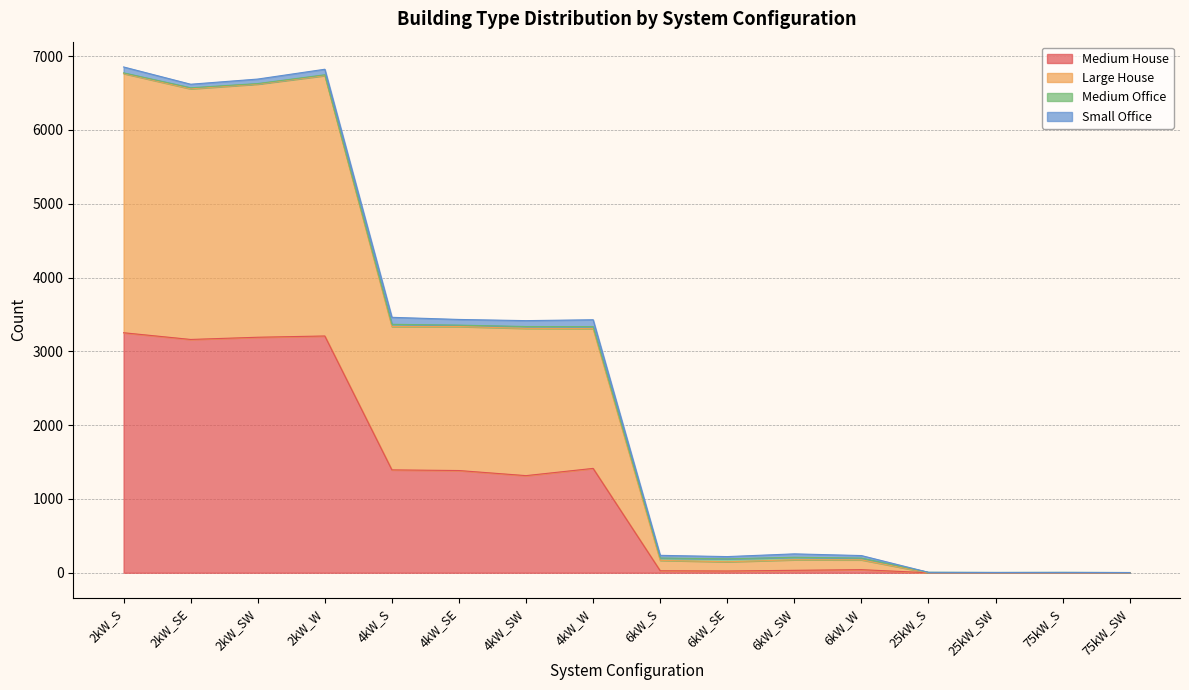

What is the value of the Large House point at the 13th from the left?

6